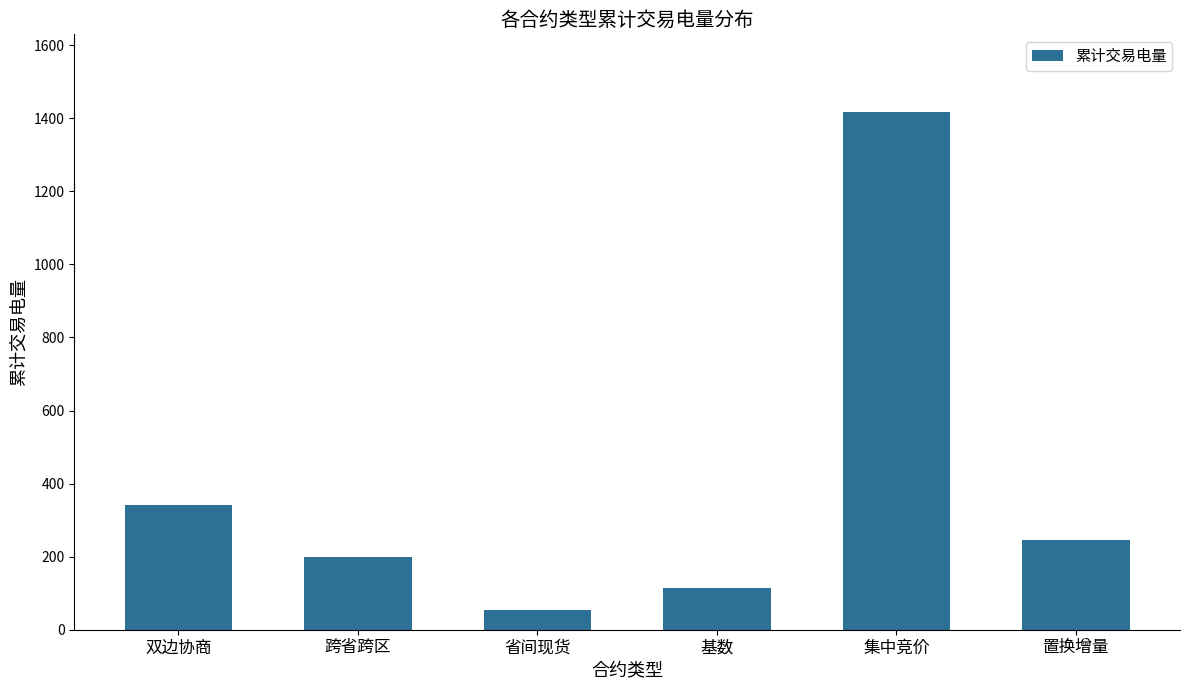

What is the change in value from 省间现货 to 置换增量?

+189.5